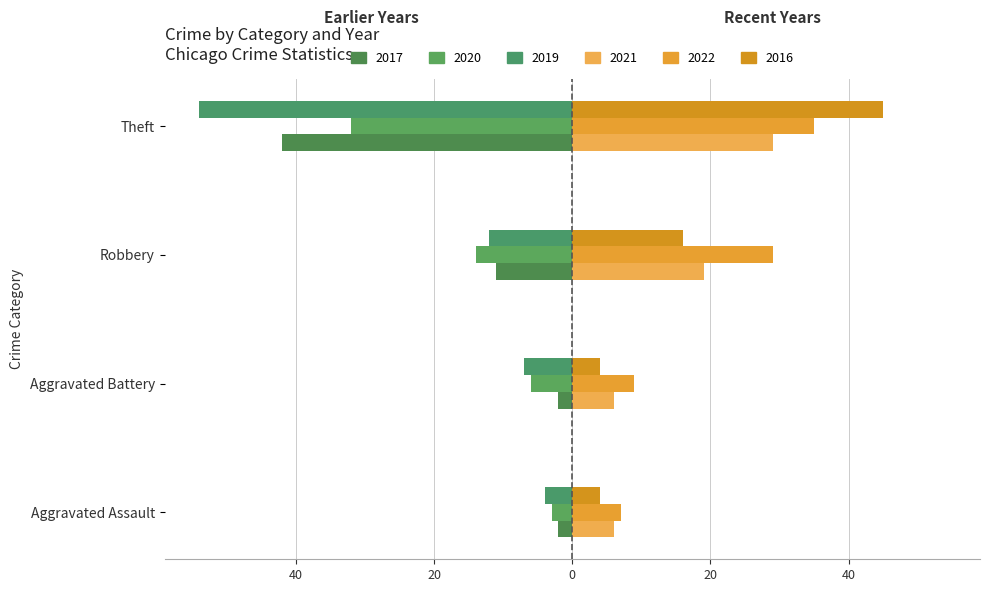

How many groups of bars are there?

4